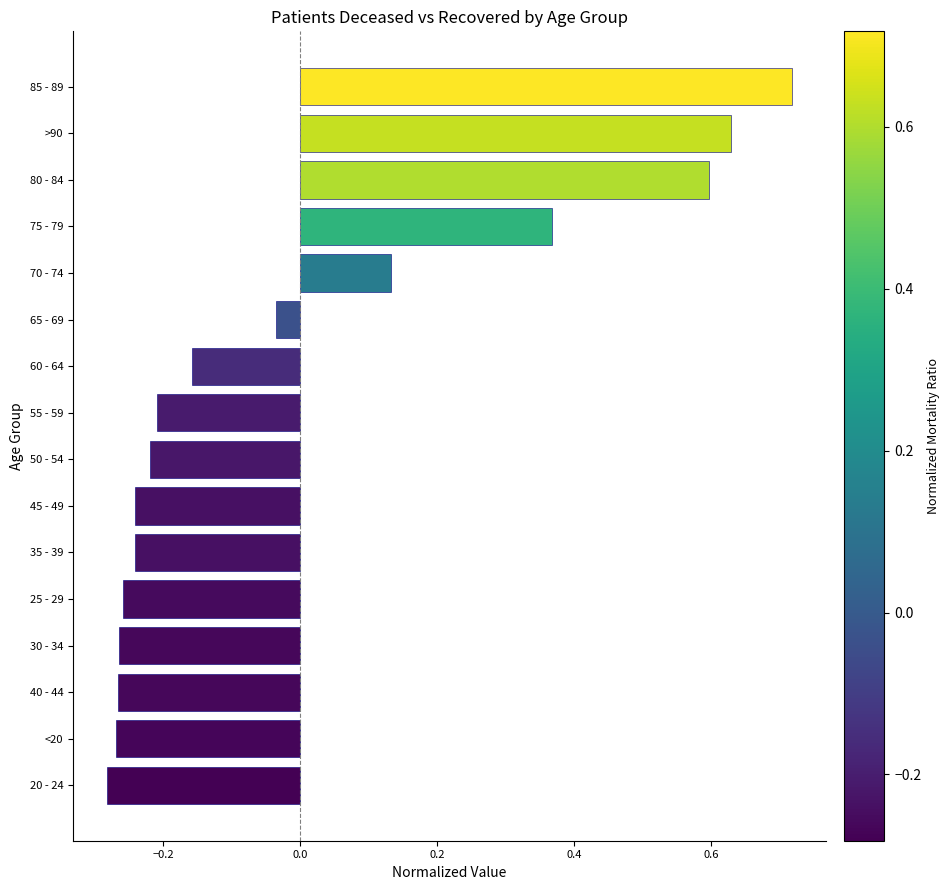

At which label is the value closest to 0?

65 - 69